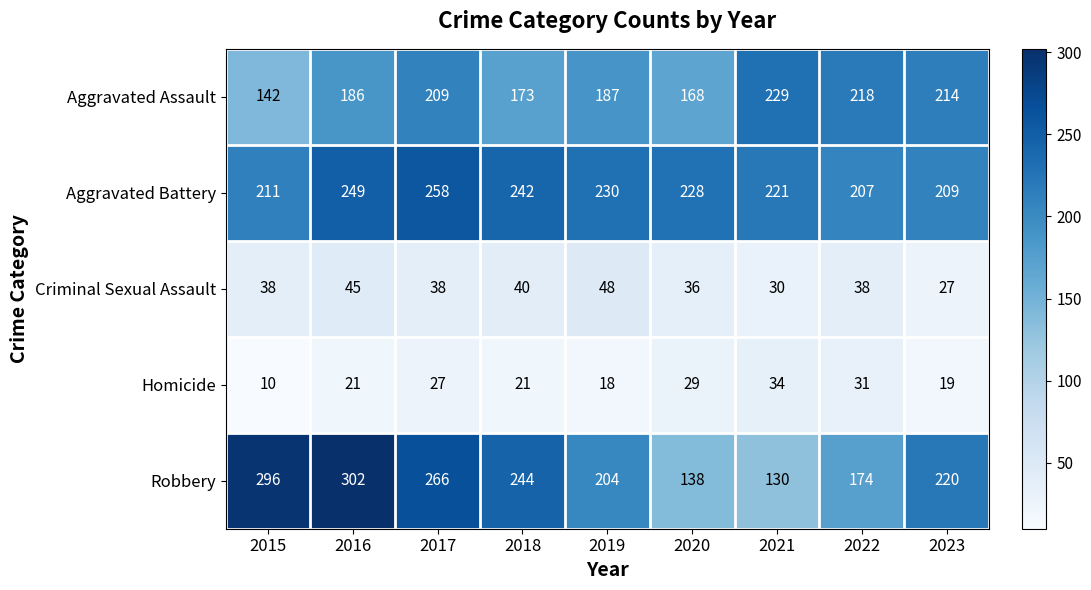

What is the difference between the highest and lowest values at 2018?

223